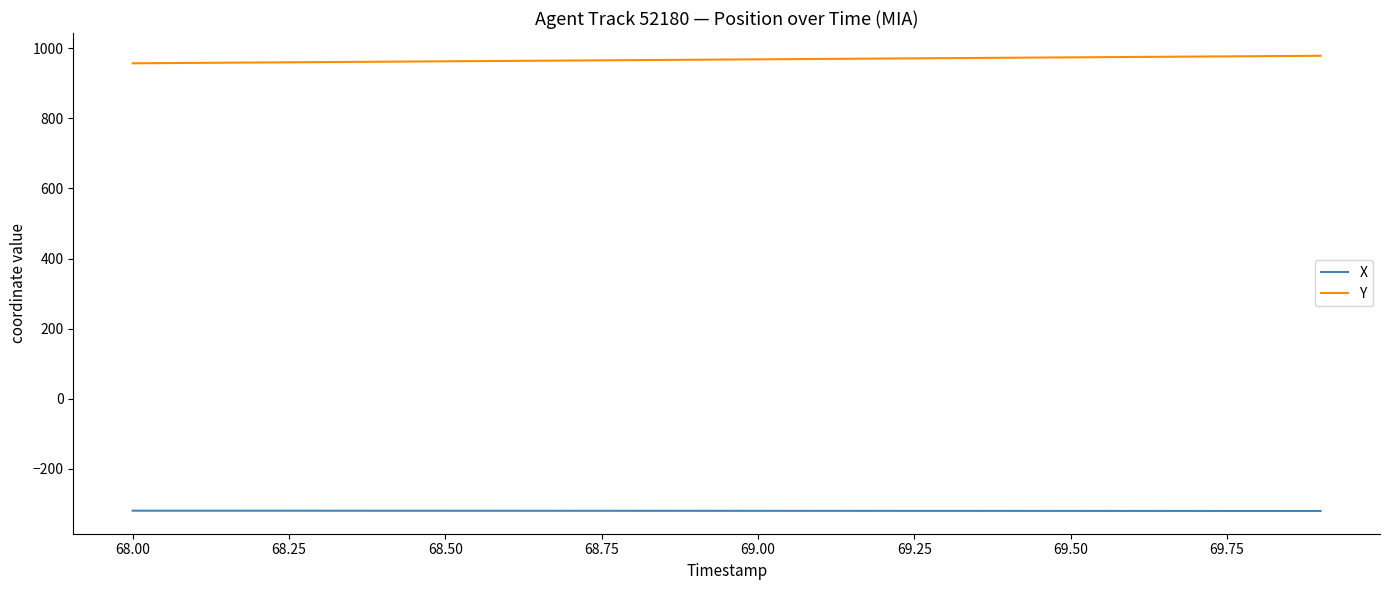

Rank the series by their maximum value, from highest to lowest.

Y, X